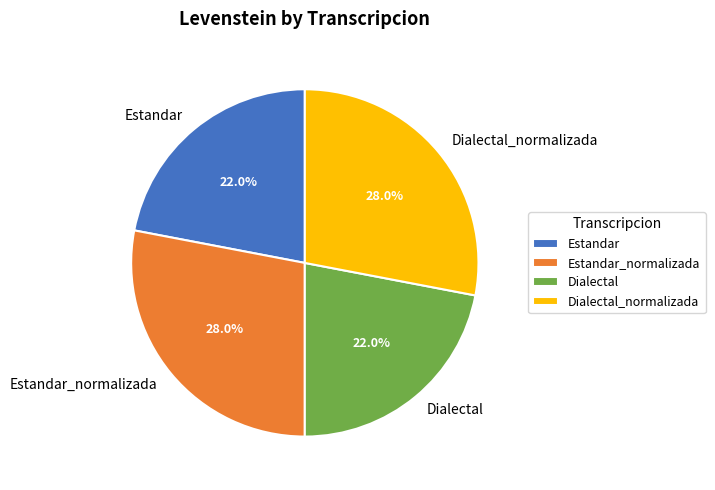

What percentage is NOT represented by Dialectal_normalizada?

72.0%